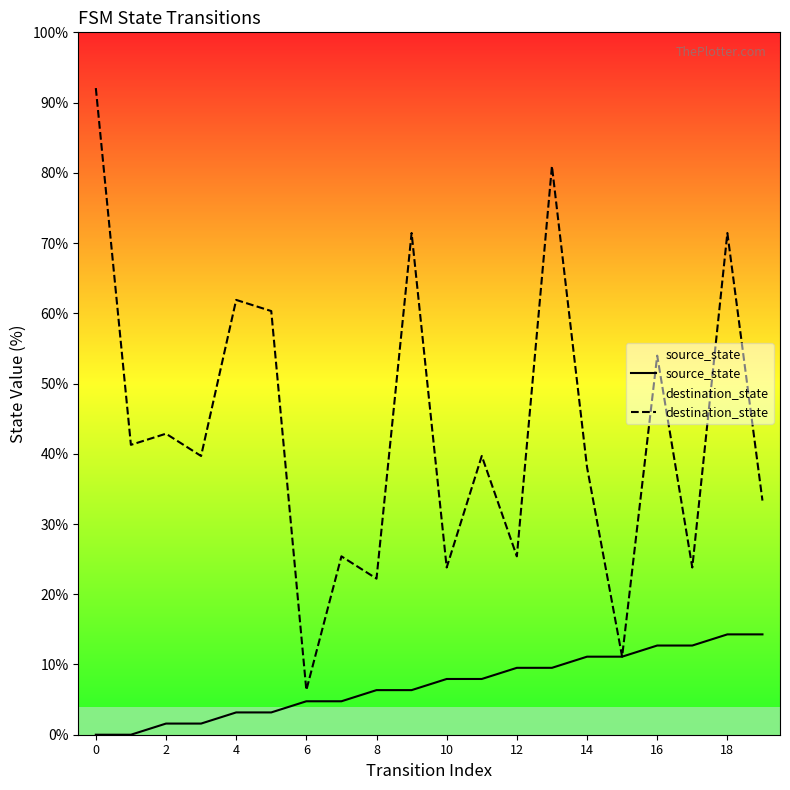

Which series has the widest spread of values?

destination_state